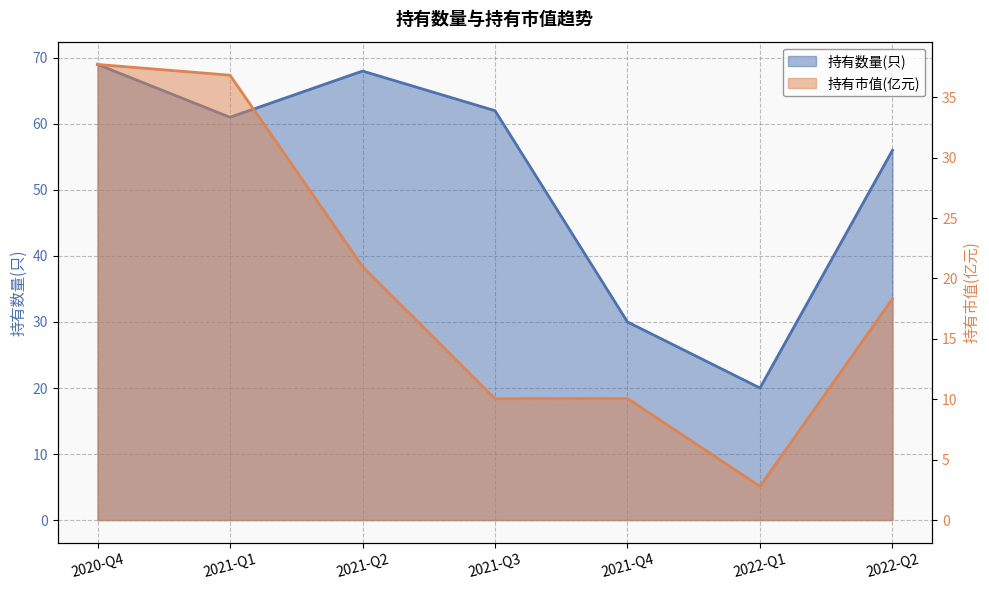

How many lines are shown in the chart?

2